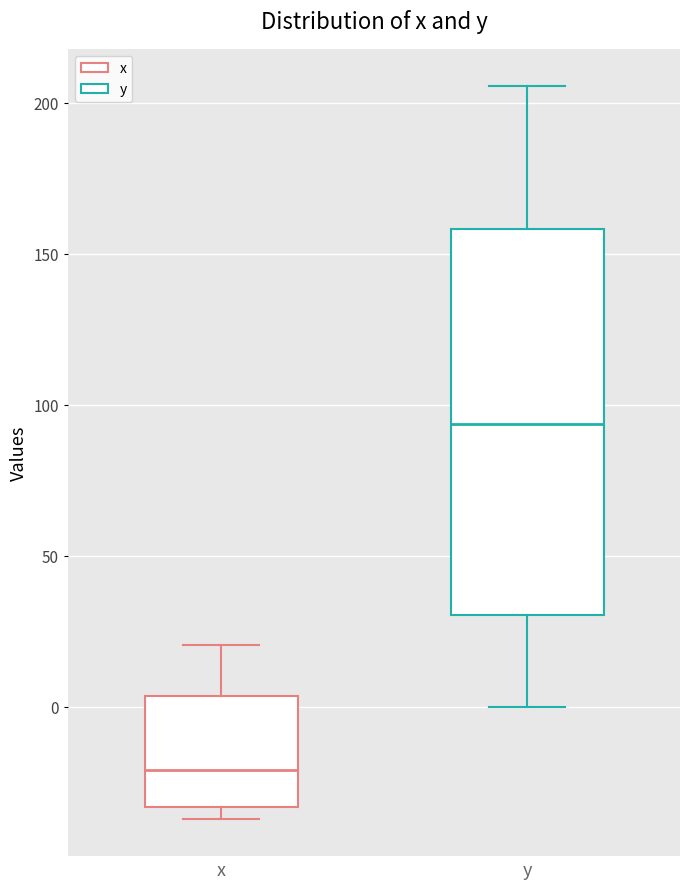

Reading left to right, read every box against the y-axis: the position of its median line, the range the box covers, and the ends of its whiskers. The values are not printed on the chart, so give them approximately, as read against the axis.

x: median -20, box -35 to 5, whiskers -35 (just below the box's lower edge) to 20
y: median 95, box 30 to 160, whiskers 0 to 205